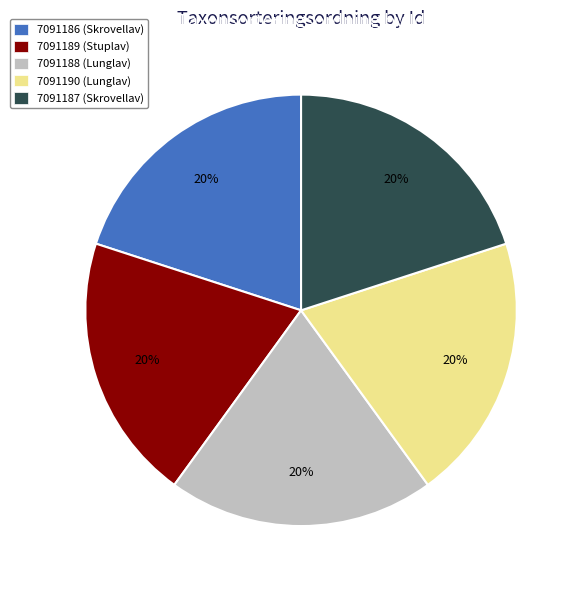

To the nearest percent, what is the average slice percentage?

20%